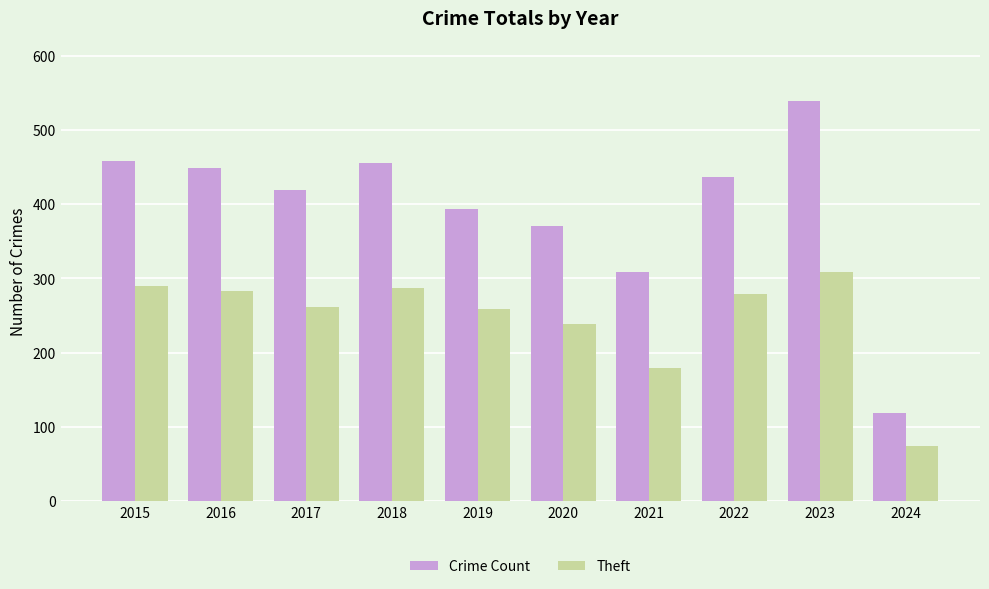

What is the difference between the maximum and minimum values in the Crime Count series?

421